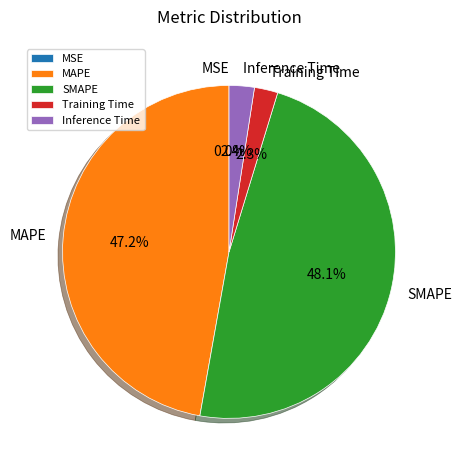

Which category has the biggest portion of the pie?

SMAPE